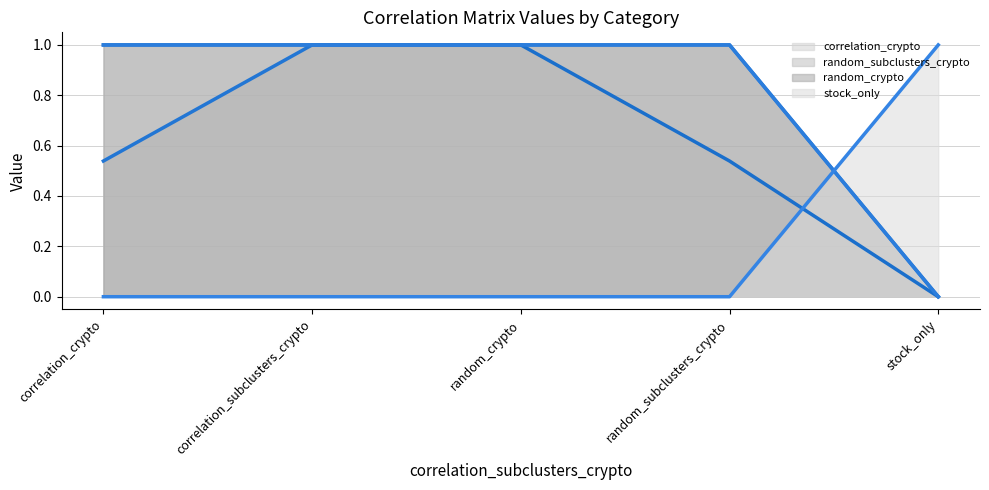

Which category has the highest value in the stock_only_line series?

stock_only